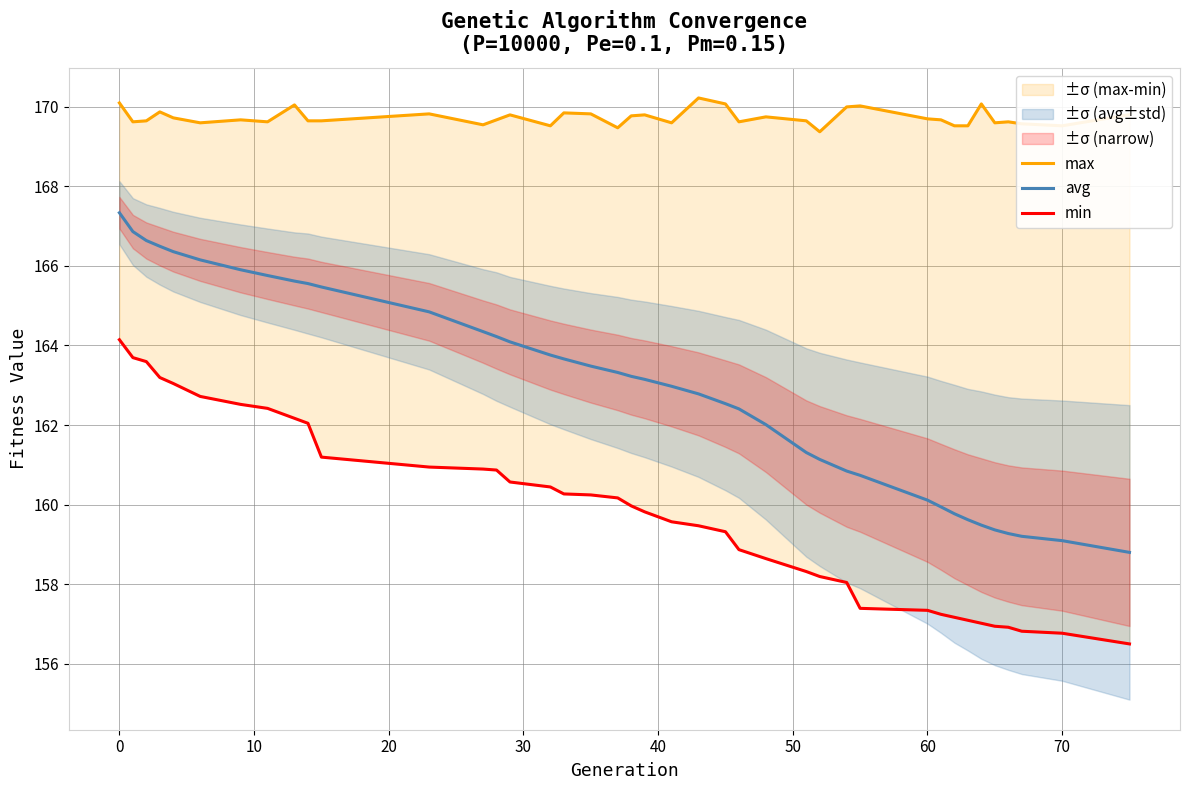

How many values in the min series exceed 159?

24